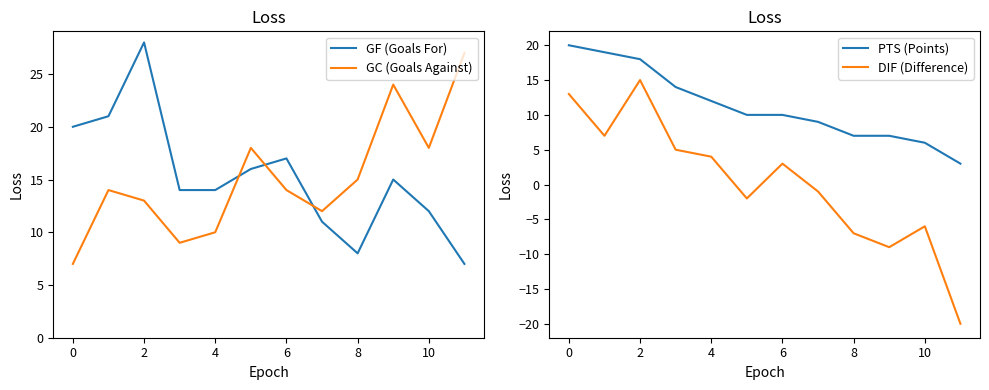

What is the difference between the second highest and second lowest values in the PTS (Points) series?

13